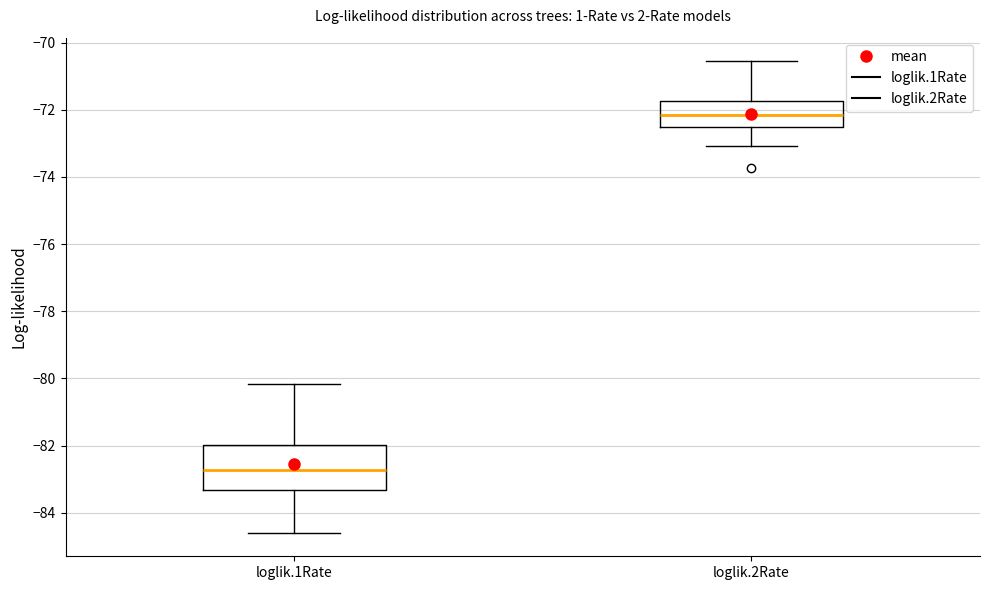

Comparing the boxes themselves (not the whiskers), which one is the tallest?

loglik.1Rate